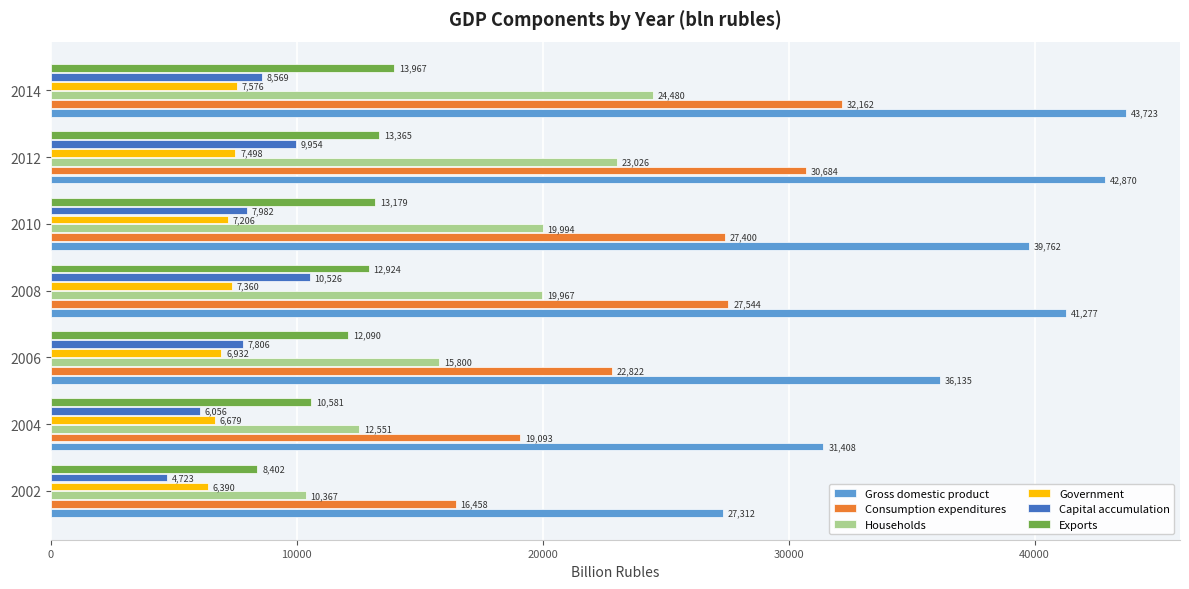

What is the average value of the Exports series?

12072.5